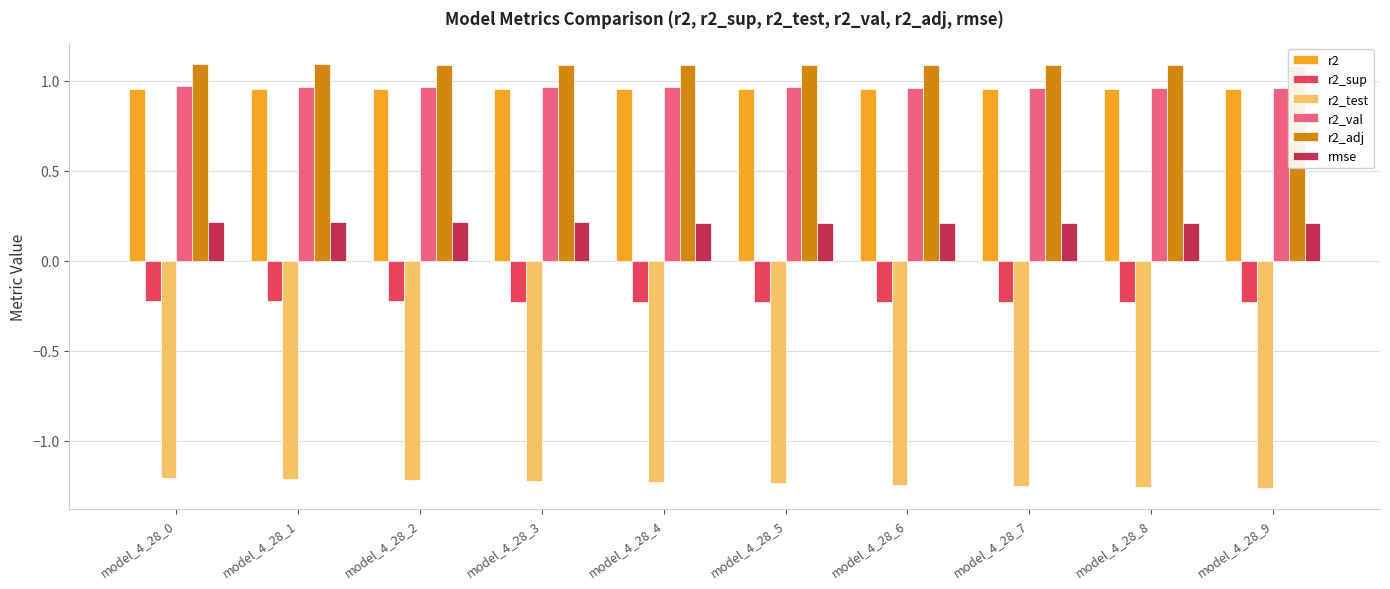

Is it true that r2 equals 1.0 at model_4_28_8?

True